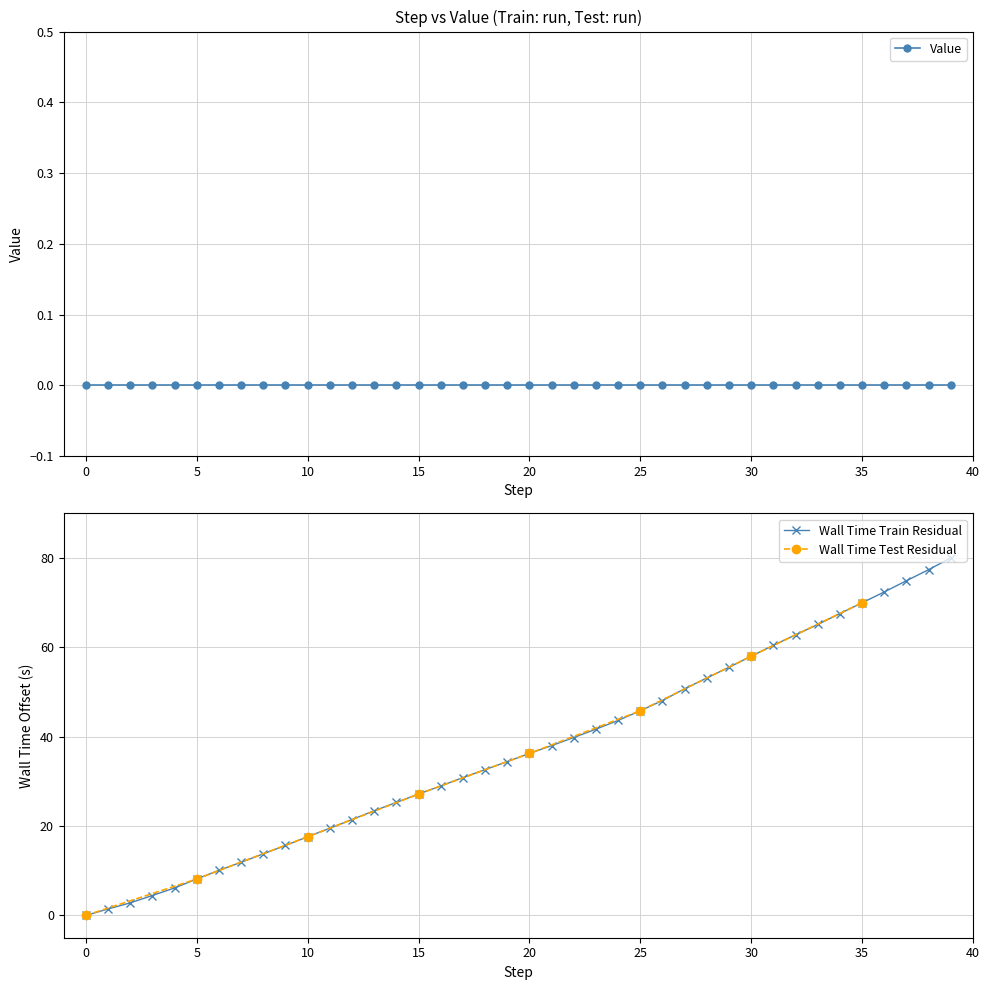

List the labels in order of value, smallest first.

0, 1, 2, 3, 4, 5, 6, 7, 8, 9, 10, 11, 12, 13, 14, 15, 16, 17, 18, 19, 20, 21, 22, 23, 24, 25, 26, 27, 28, 29, 30, 31, 32, 33, 34, 35, 36, 37, 38, 39